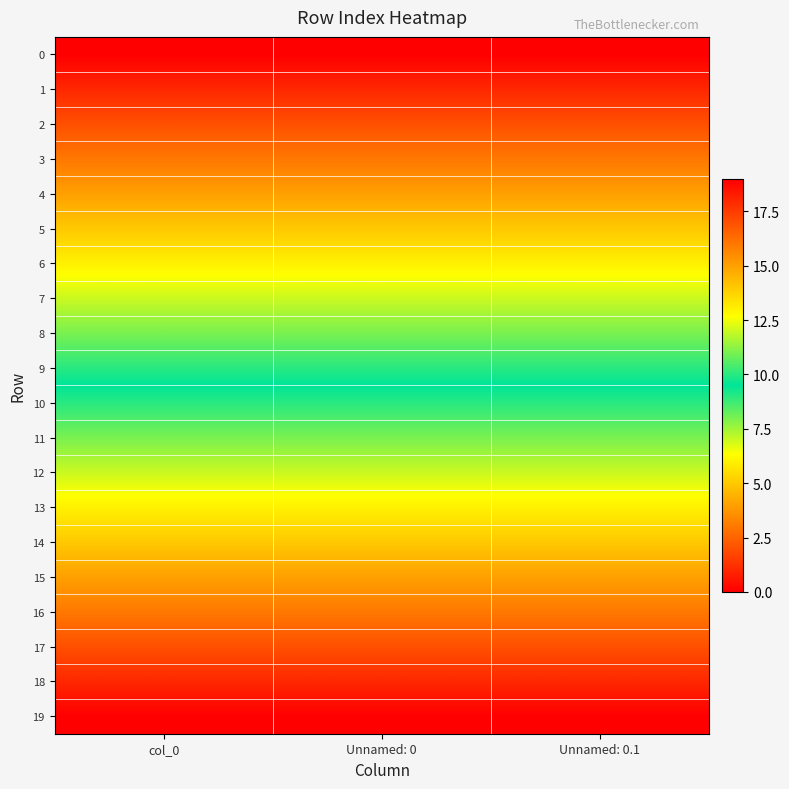

Between col_0 and Unnamed: 0.1, which is larger?

col_0